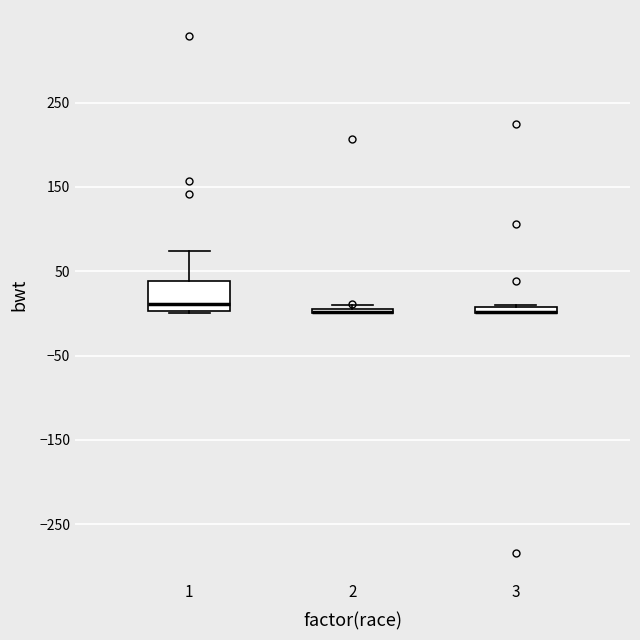

Where is the upper edge of the box at x = 1 on the y-axis? The values are not printed on the chart, so give them approximately, as read against the axis.

40